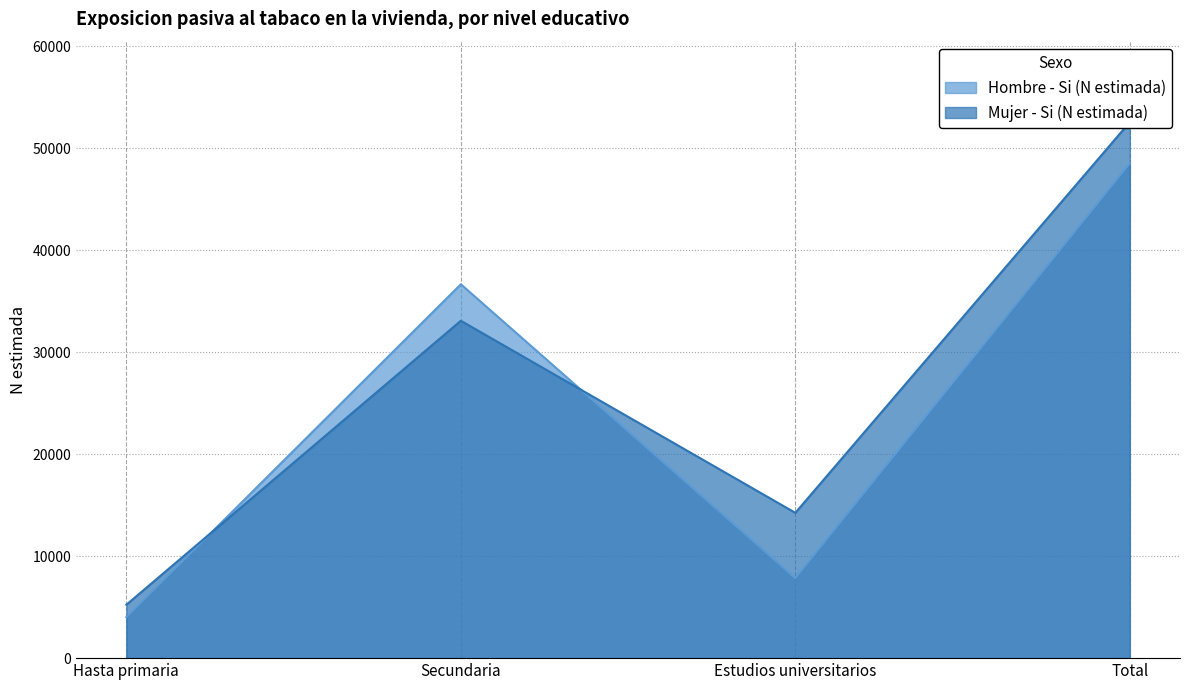

Where do Hombre - Si (N estimada) and Mujer - Si (N estimada) first cross each other?

Hasta primaria and Secundaria